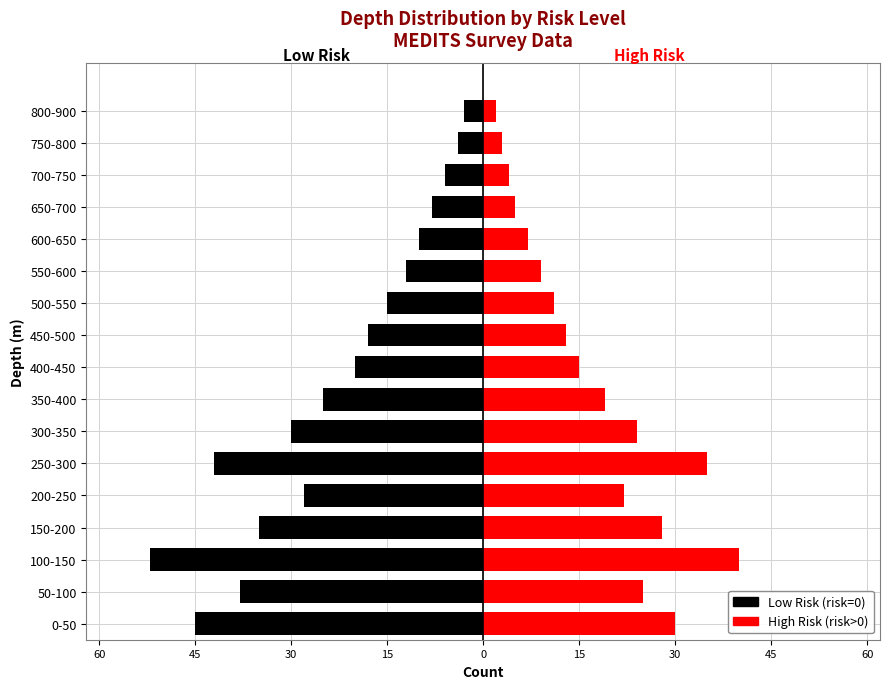

Is it true that Low Risk (risk=0) equals -1 at 800-900?

False